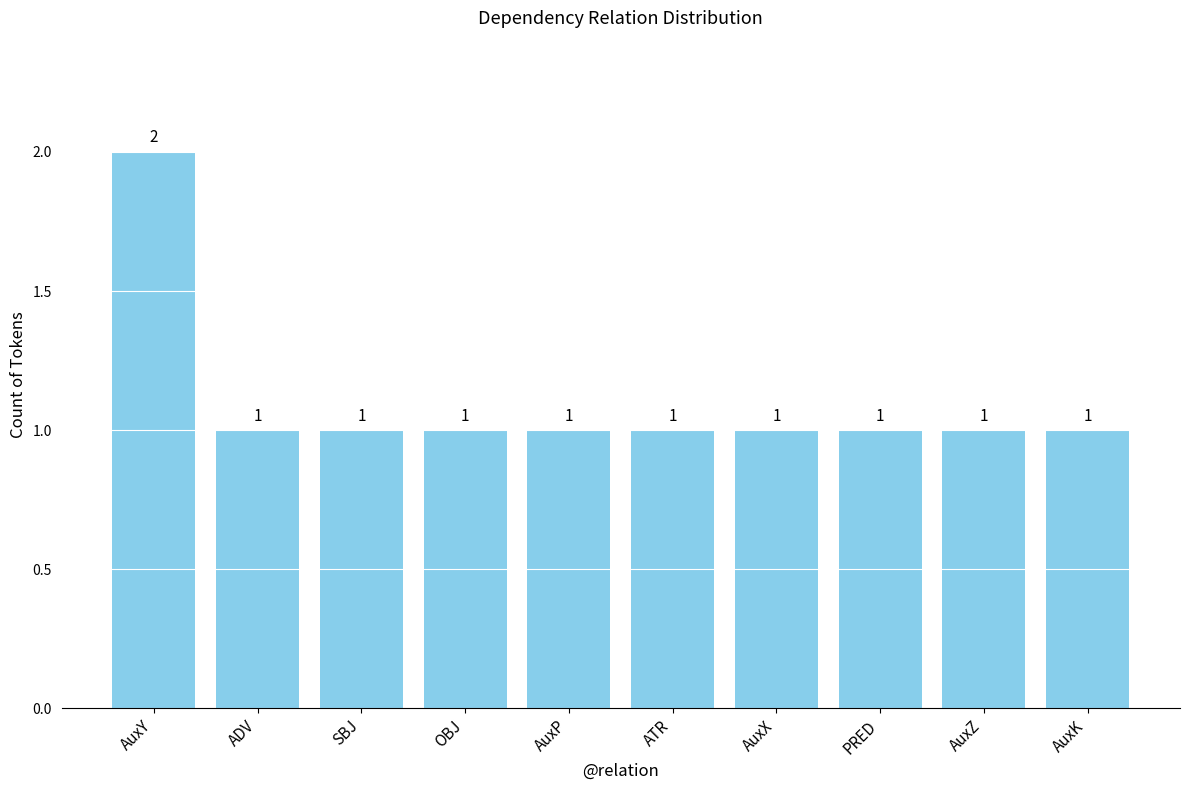

What value does the data have at AuxK?

1